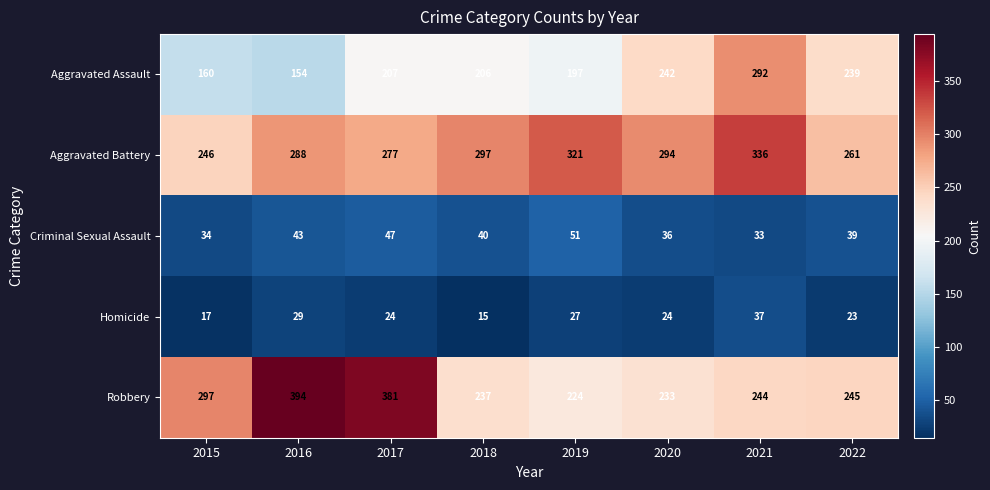

Rank the series by their maximum value, from highest to lowest.

Robbery, Aggravated Battery, Aggravated Assault, Criminal Sexual Assault, Homicide